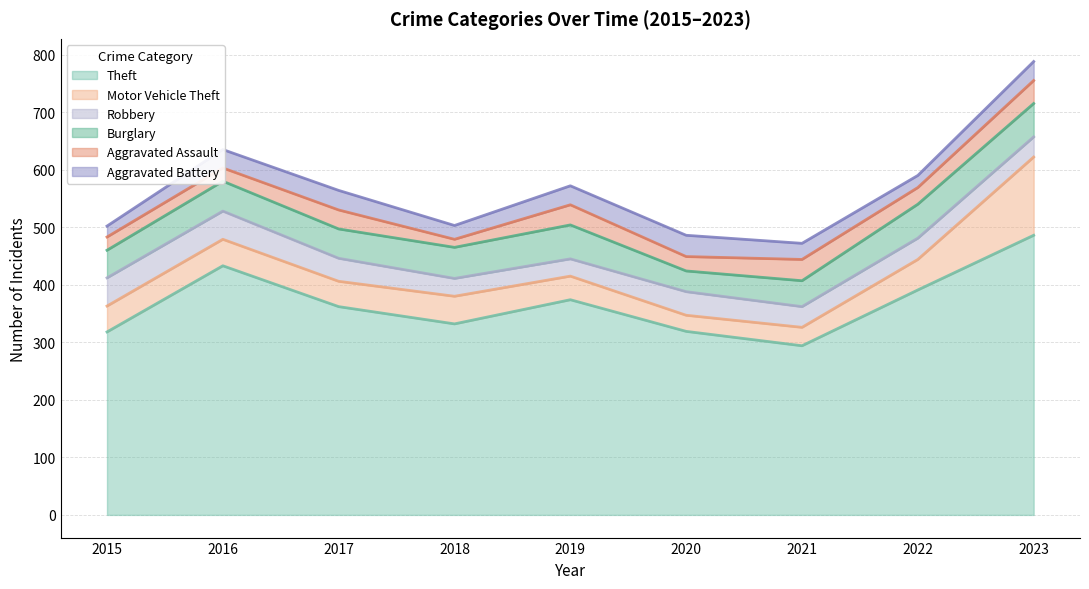

What is the sum of the Aggravated Battery values at 2022 and 2021?

49